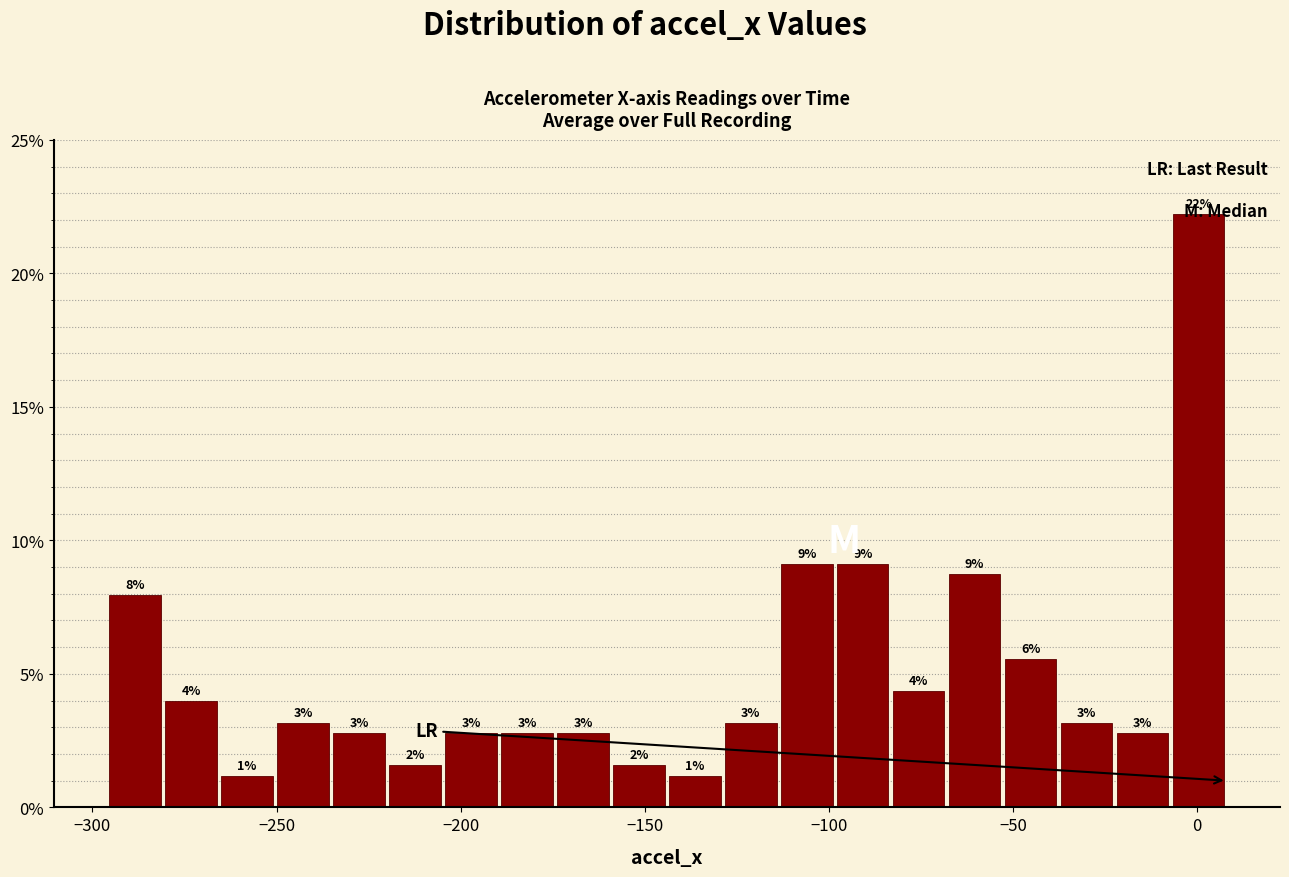

Around what value on the x-axis is the tallest bar? Give the approximate position of its centre, as read against the axis.

0